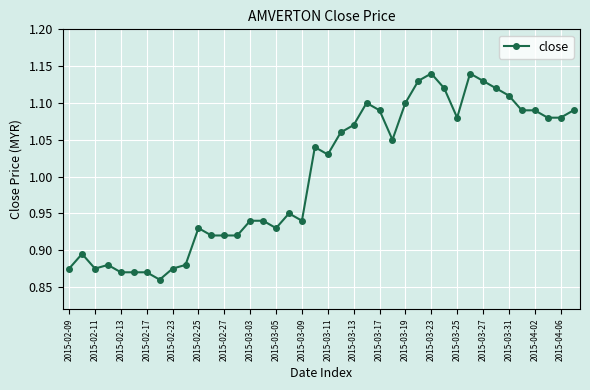

What is the sum of all values?

40.1